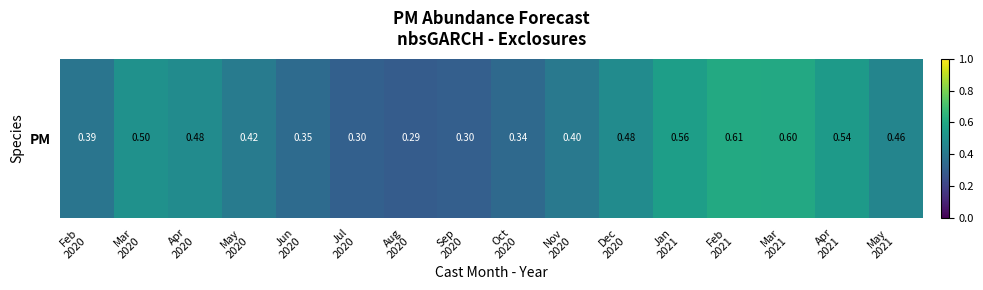

What is the greatest value displayed?

0.6